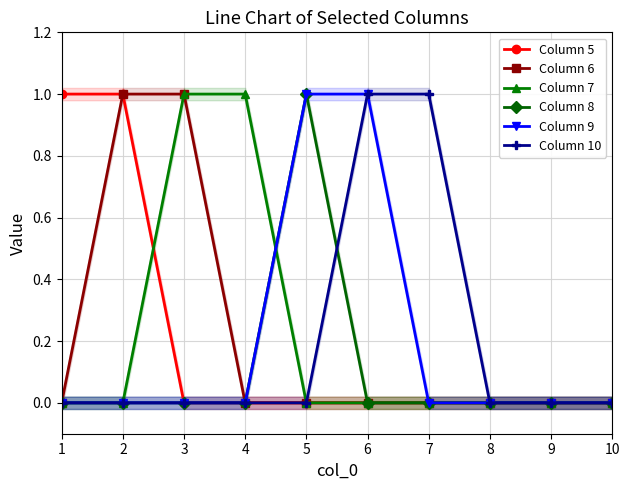

The value of Column 9 at 1 is 0. True or false?

True